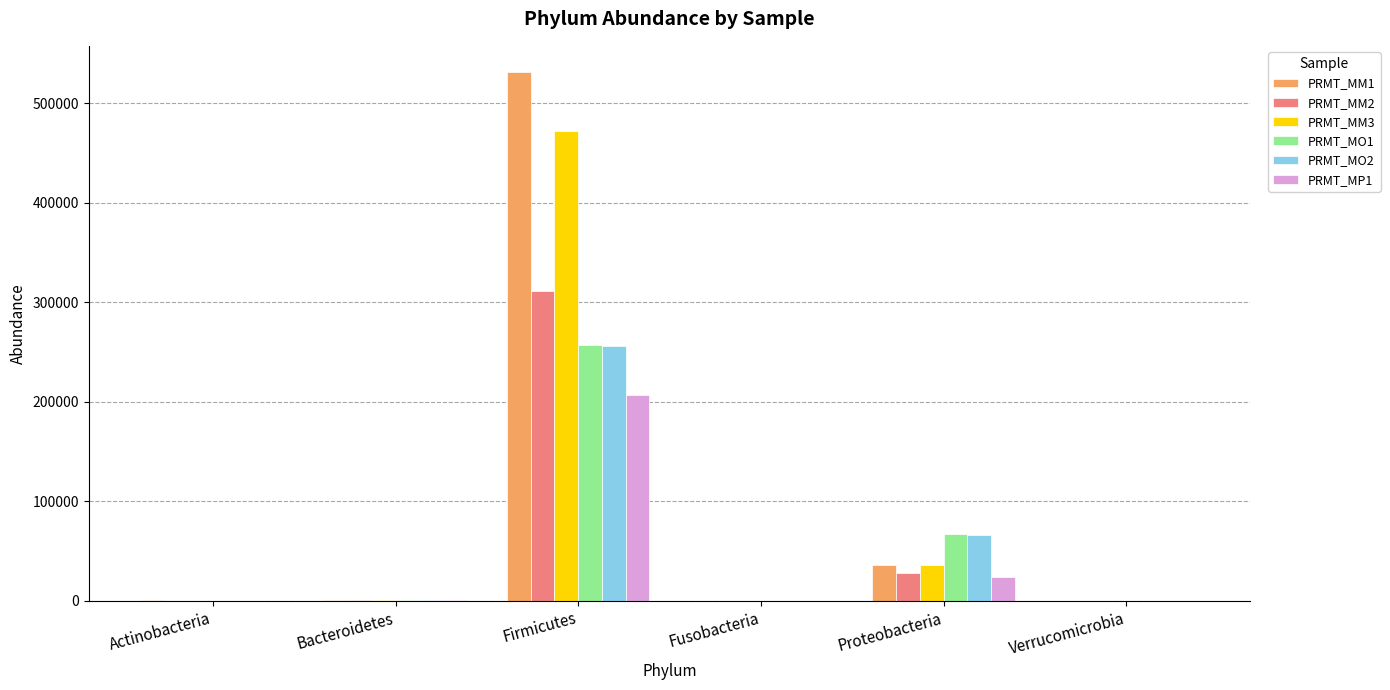

What is the average value of the PRMT_MM3 series?

84673.8